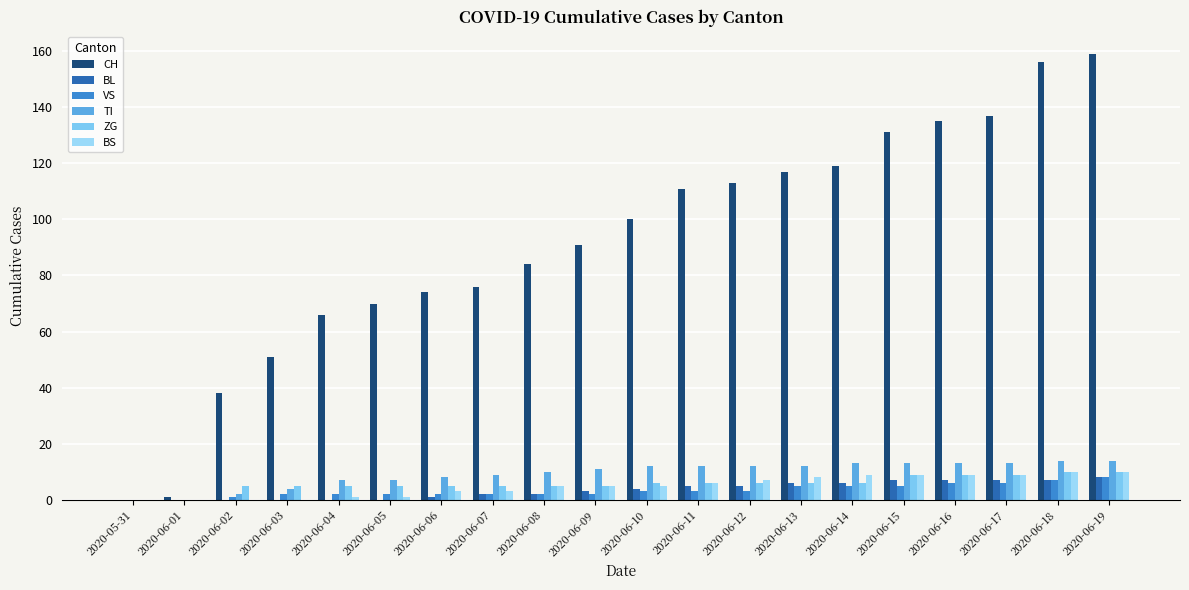

Count the number of categories in the chart.

20